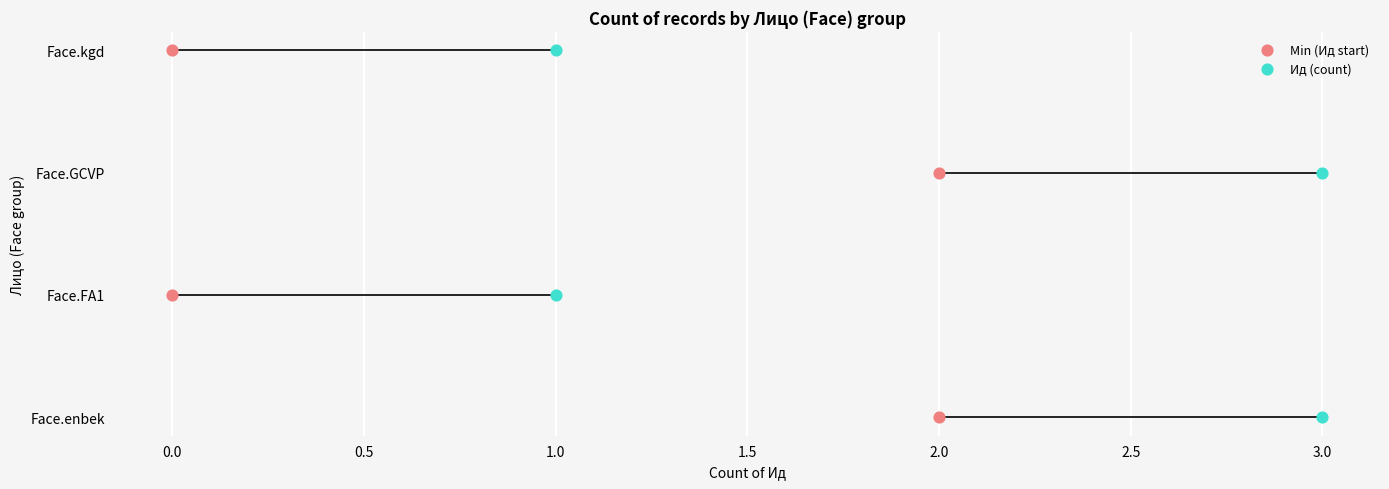

What are all the series names shown in the legend?

Min (Ид start), Ид (count)